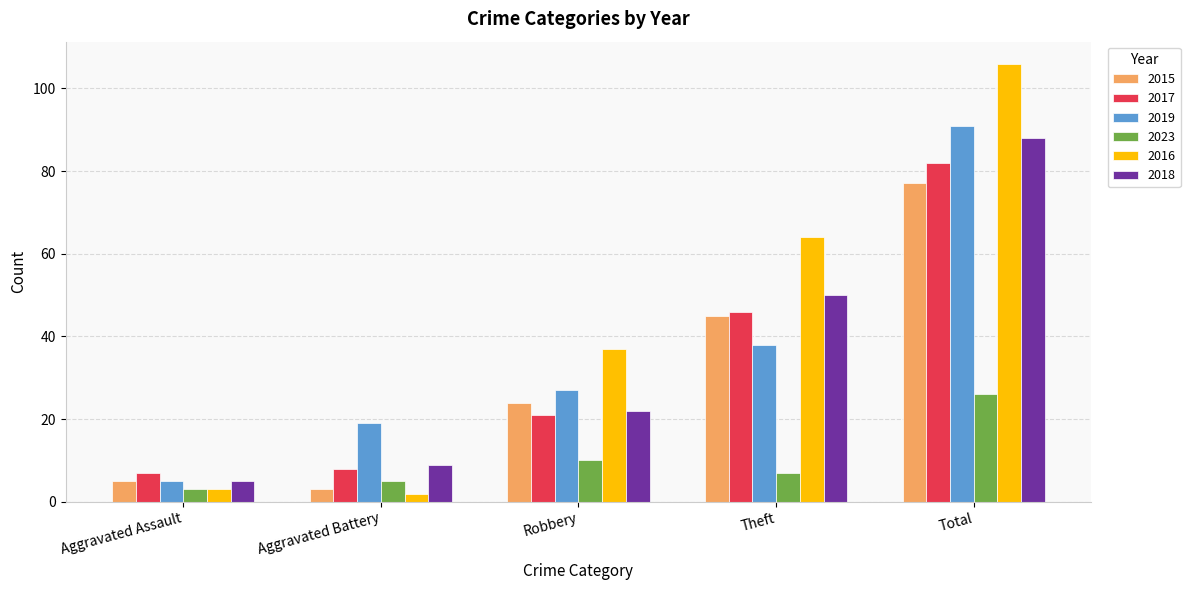

At which category is the sum across all series the highest?

Total